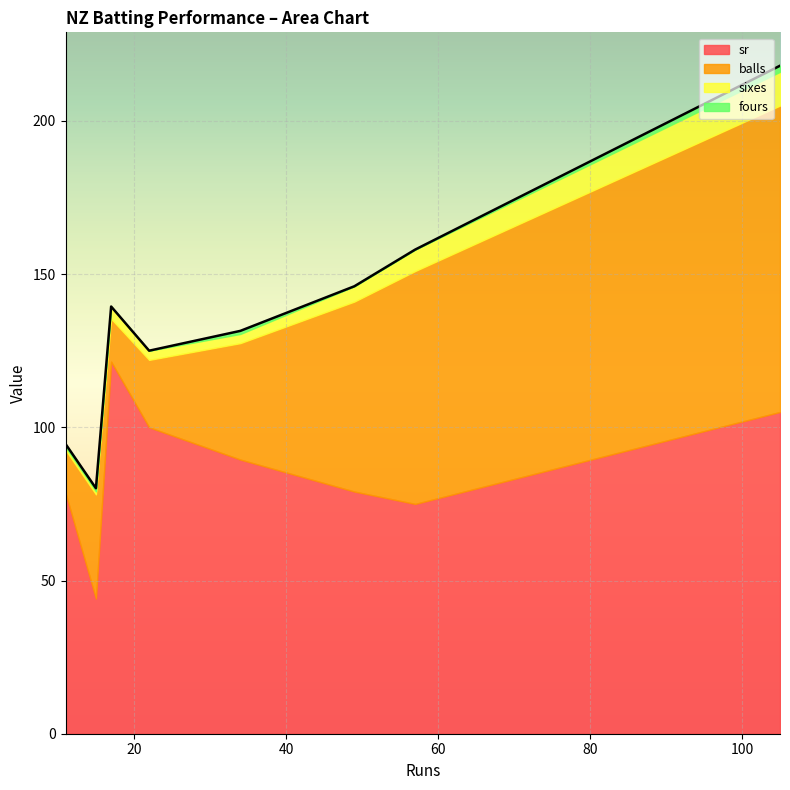

Where is the first local maximum for fours?

34